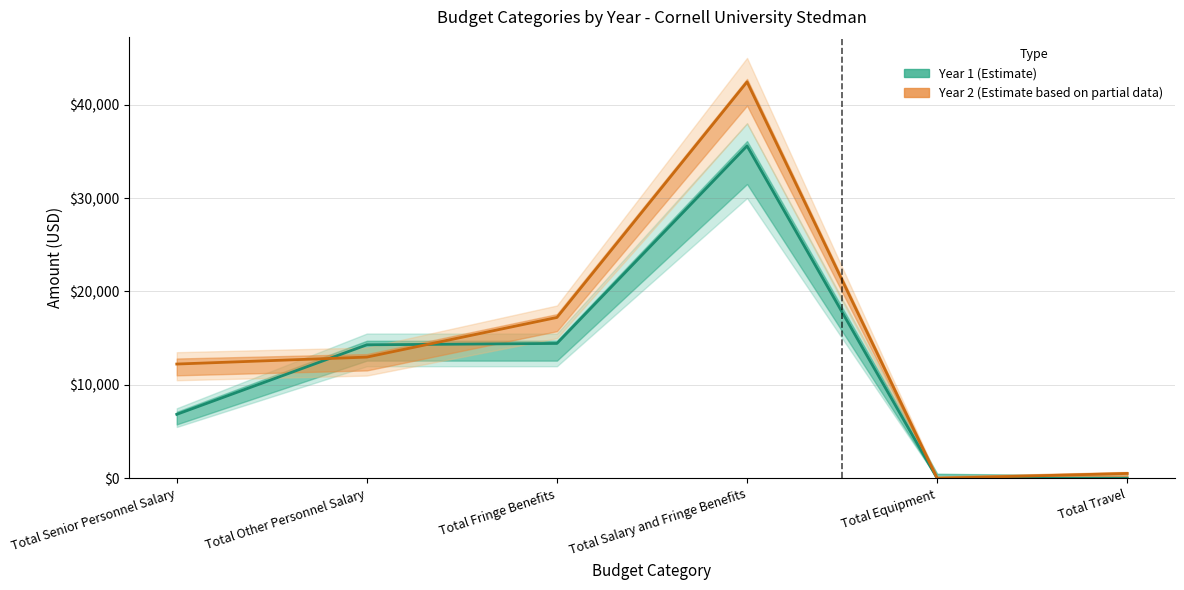

How many values in the Year 2 (Estimate based on partial data) series are below 12978?

3